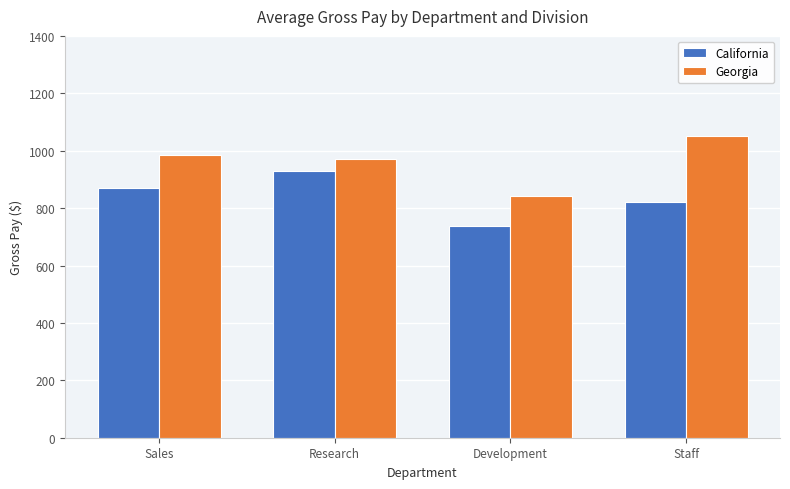

Between Development and Staff, which series saw the biggest shift?

Georgia